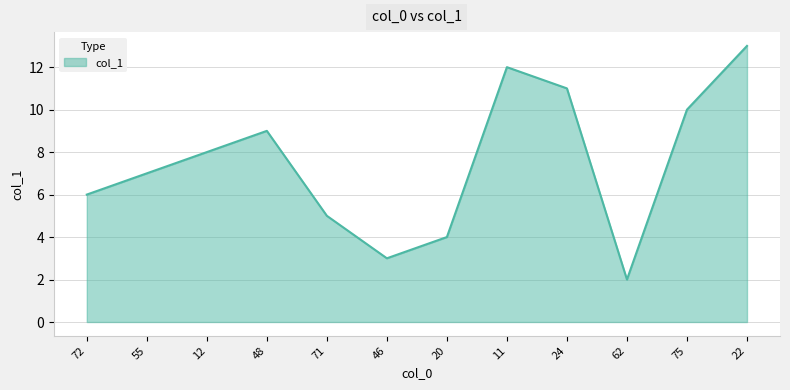

The value at 72 is 6.0. True or false?

True